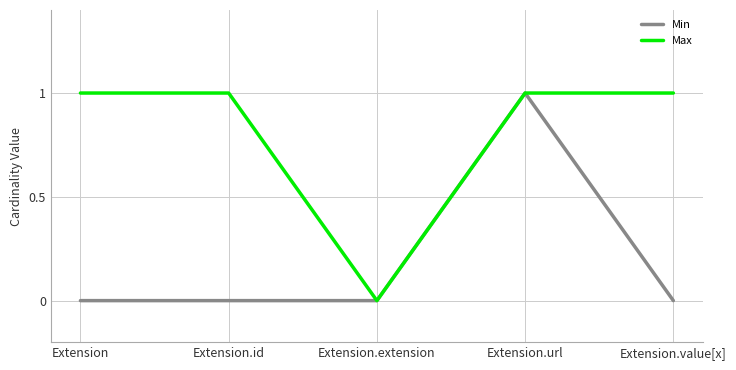

True or false: Max has a value of 1 at Extension.url.

True